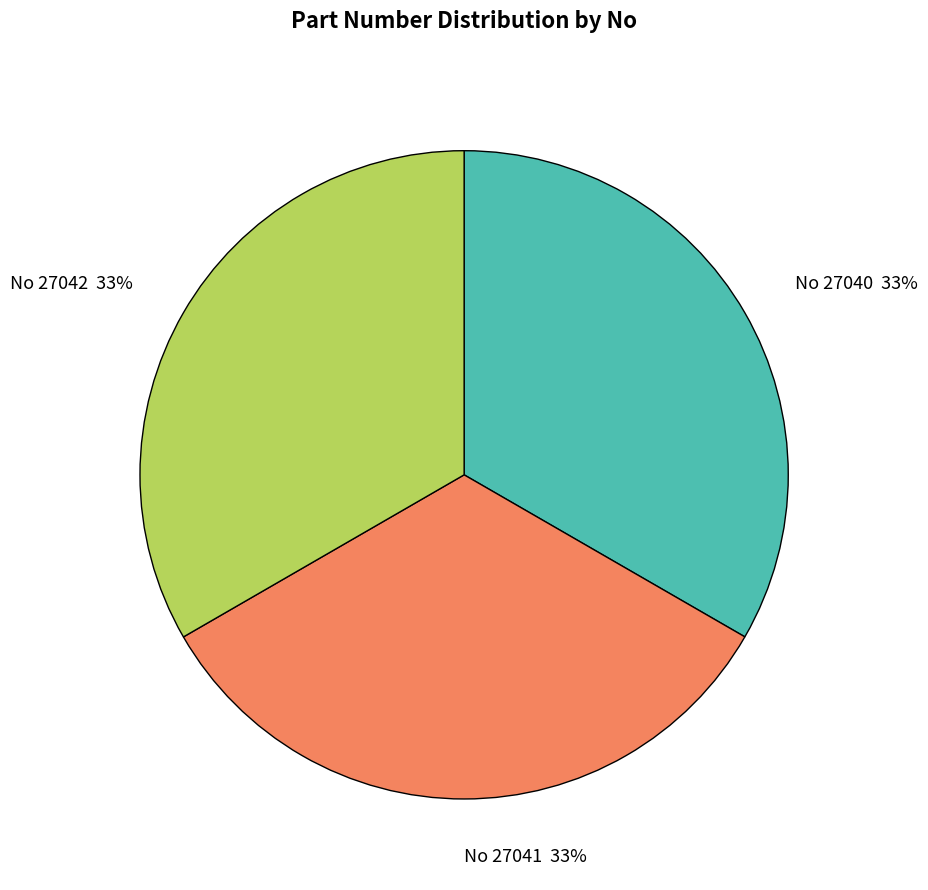

How many slices are in this pie chart?

3